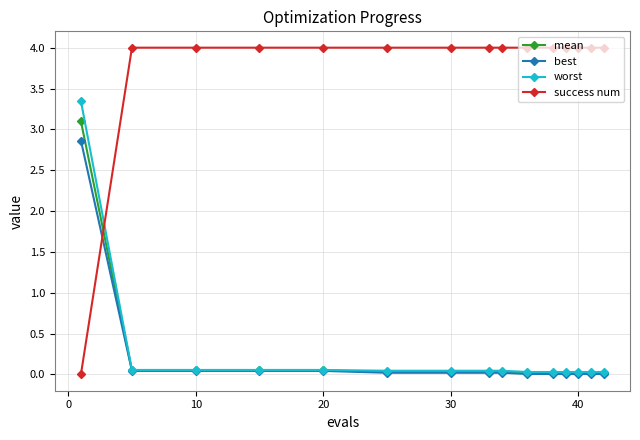

Which series has the widest spread of values?

success num